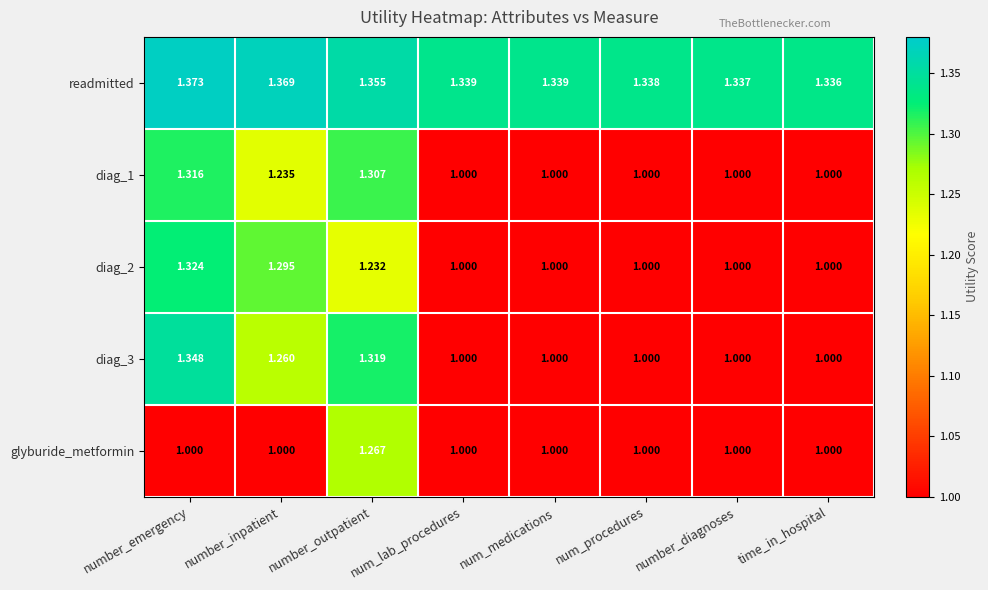

Which series has the largest total across all categories?

readmitted